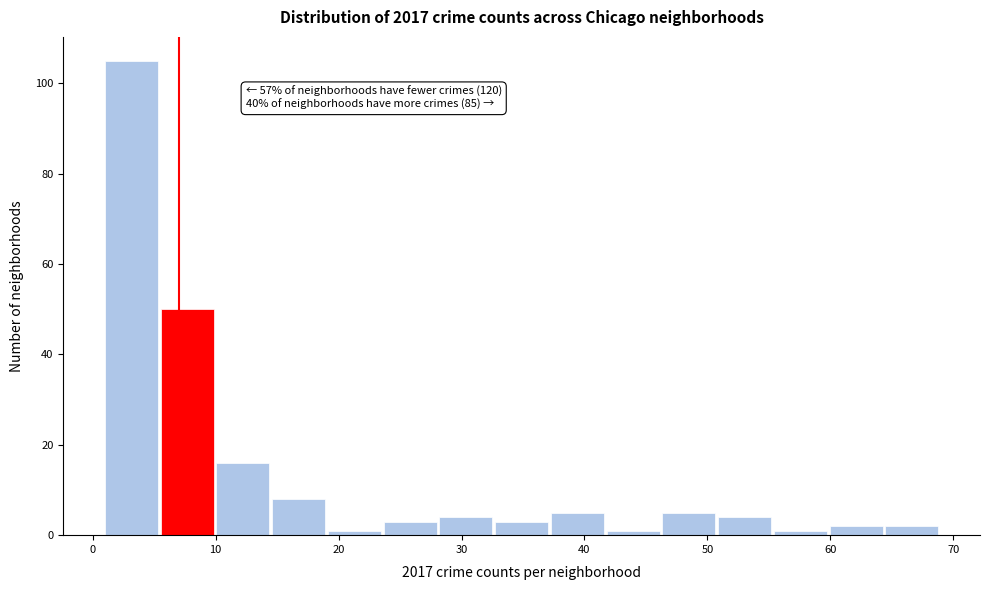

Which range on the x-axis has the tallest bar?

1 to 6